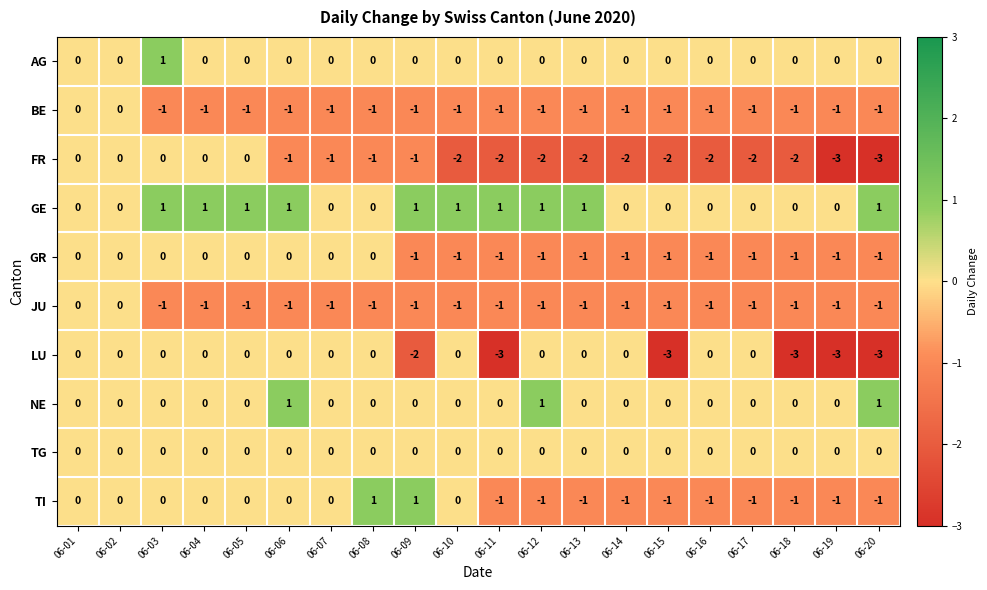

The TI series shows -1 at 06-02. True or false?

False